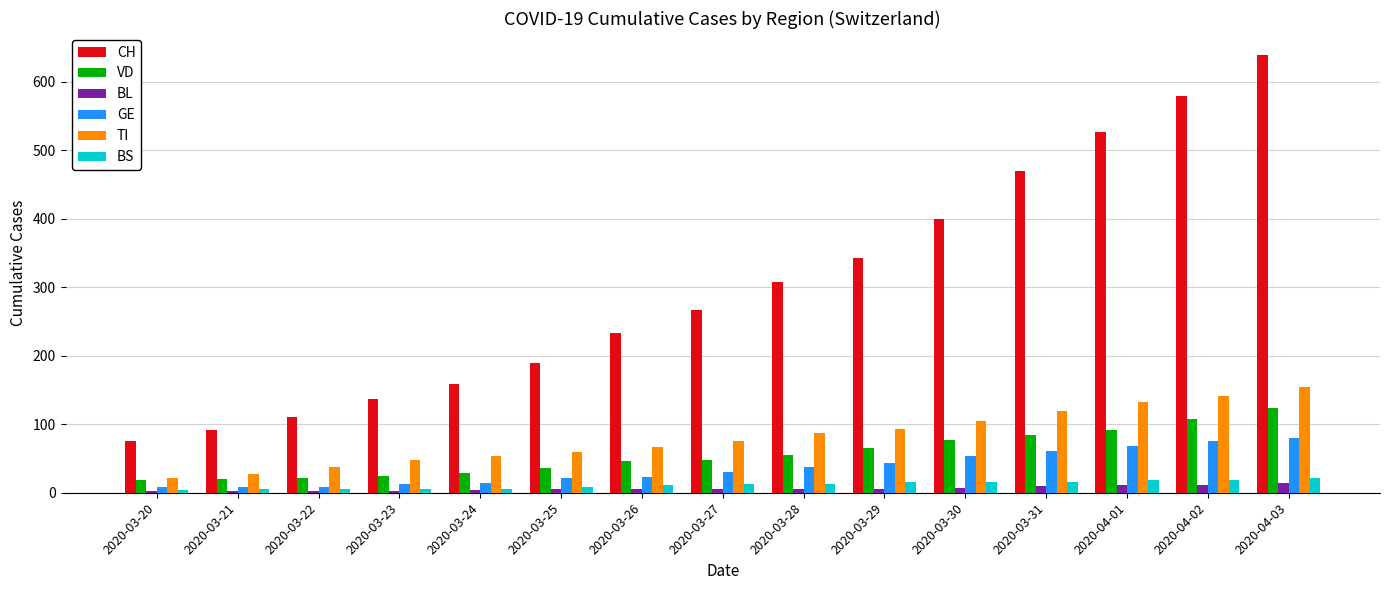

Is it true that CH equals 110 at 2020-03-22?

True